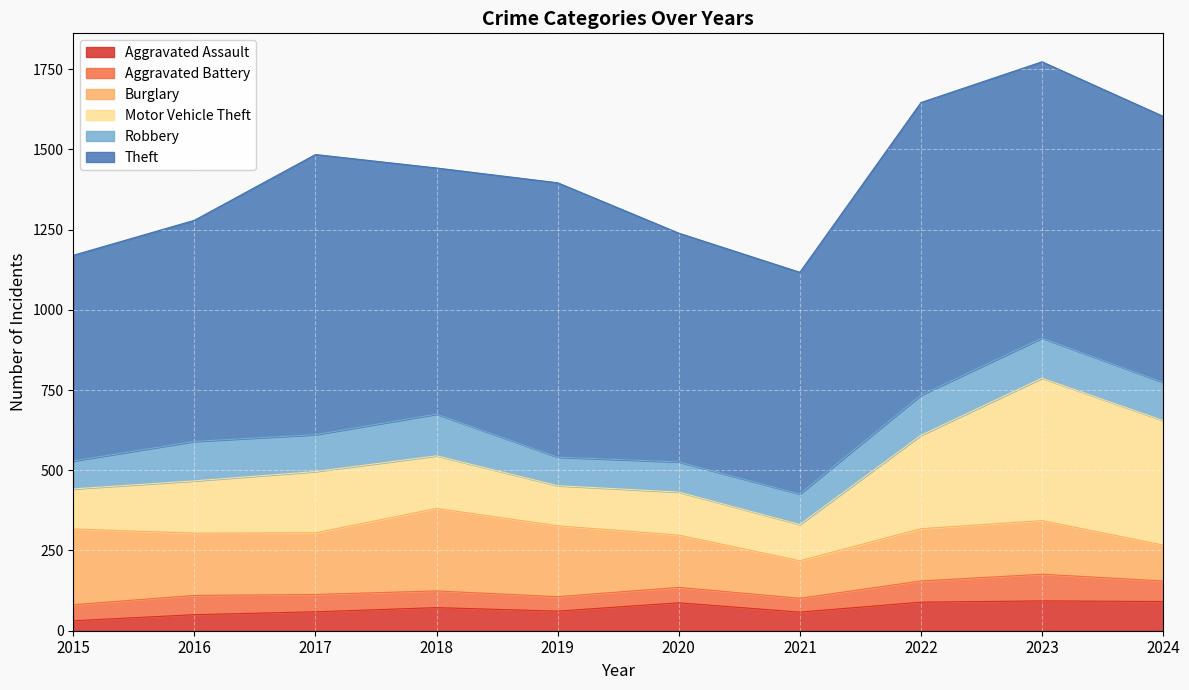

How many interior local peaks does the Aggravated Assault series have?

3